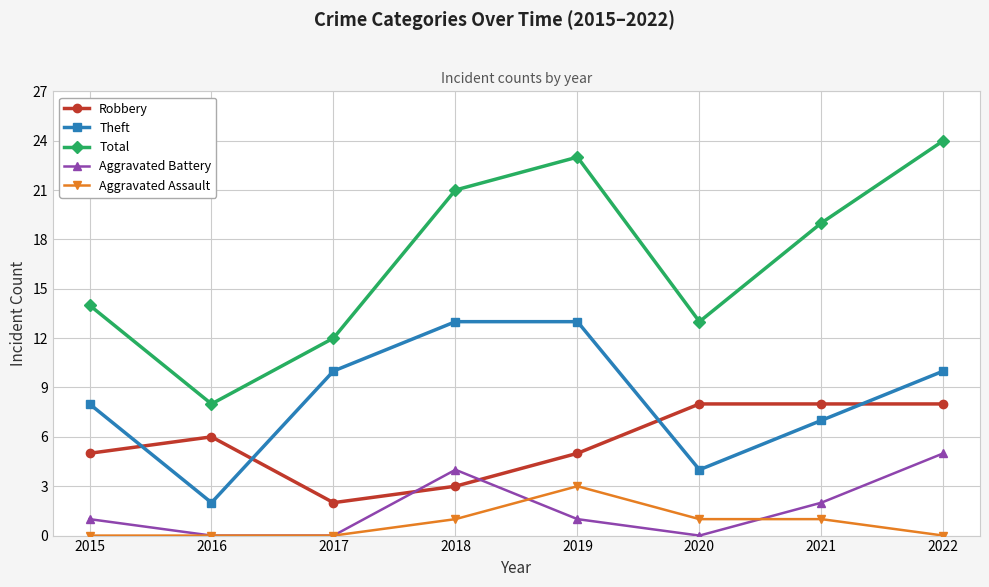

The value of Total at 2020 is 21. True or false?

False